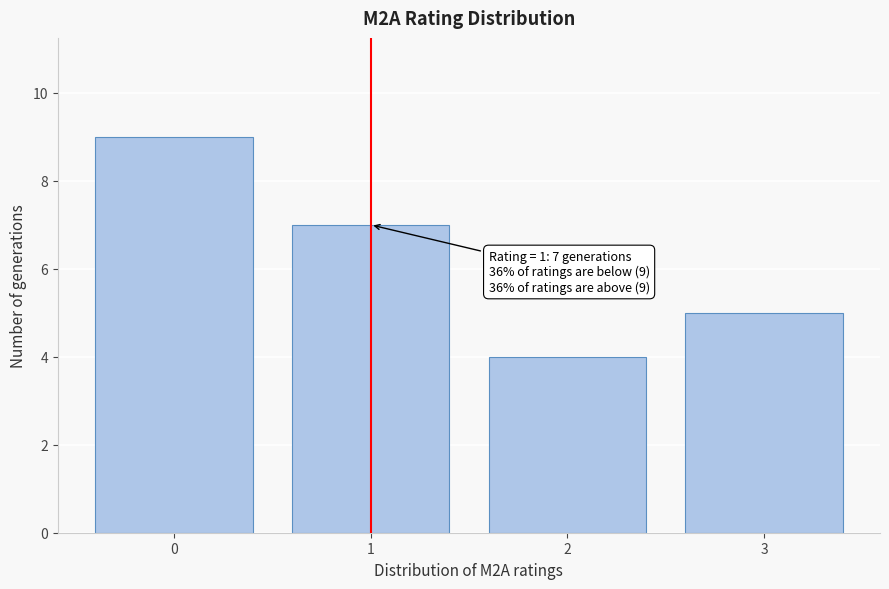

Reading left to right, list all the values displayed in this chart.

9	7	4	5